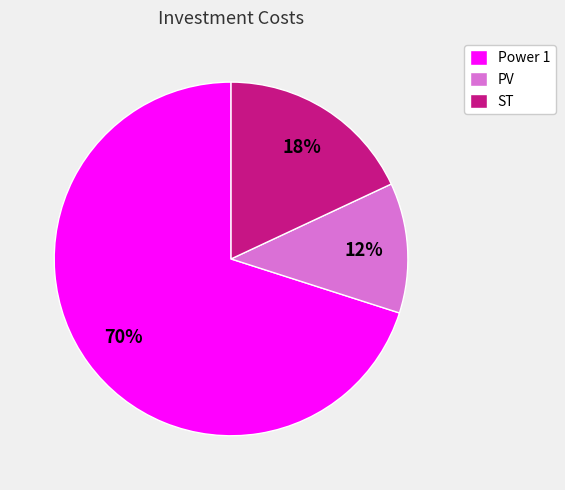

Rank the categories by value from lowest to highest.

PV, ST, Power 1